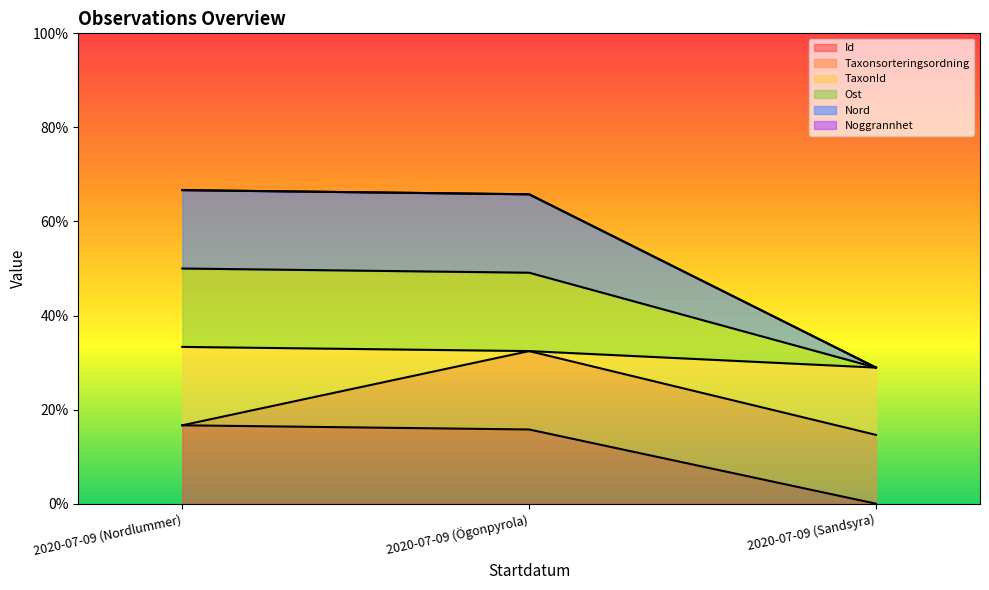

What is the difference between the maximum and minimum values in the Id series?

16.7